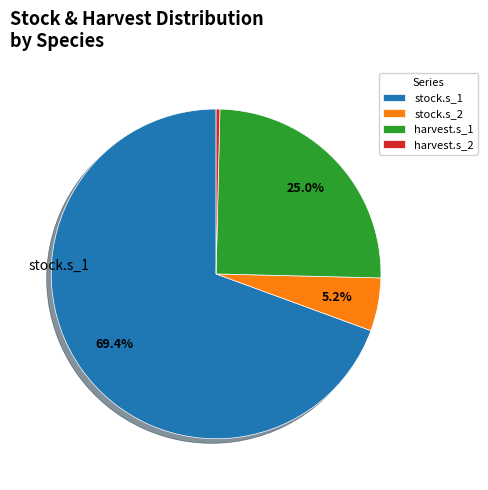

Between stock.s_1 and harvest.s_2, which is larger?

stock.s_1